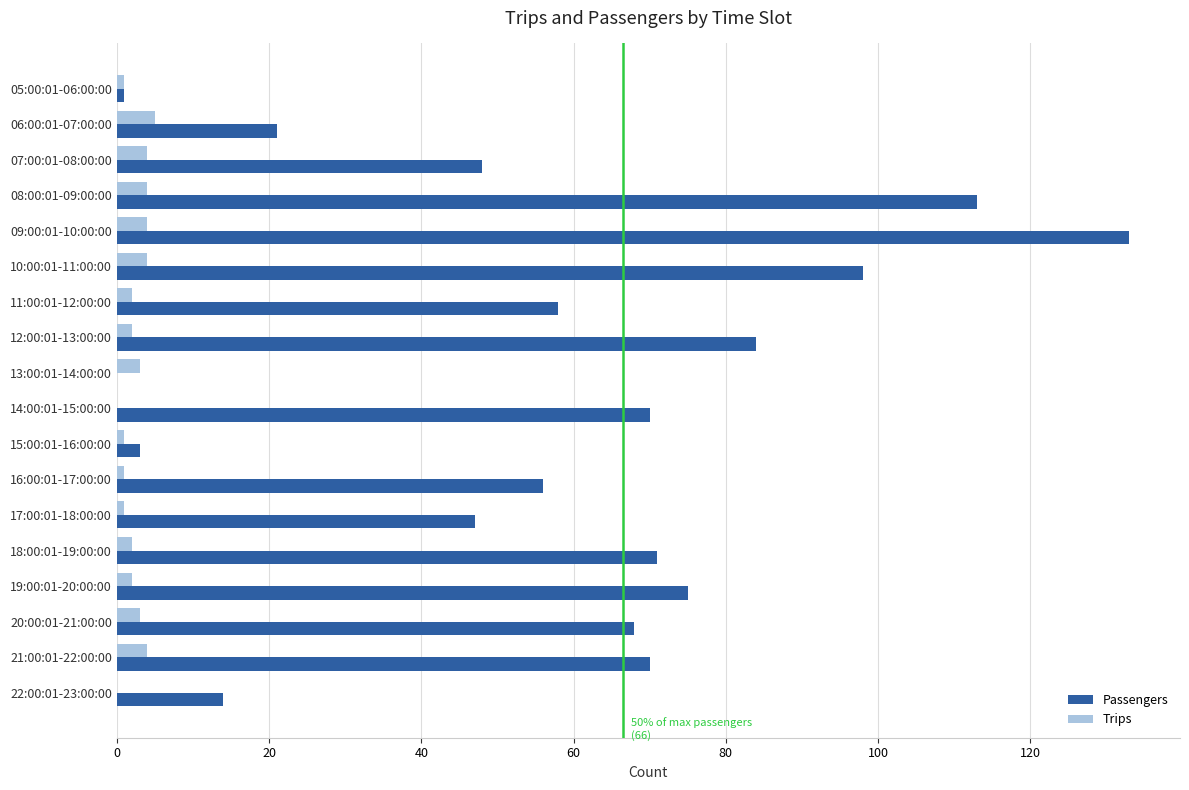

How many data points does each series have?

18